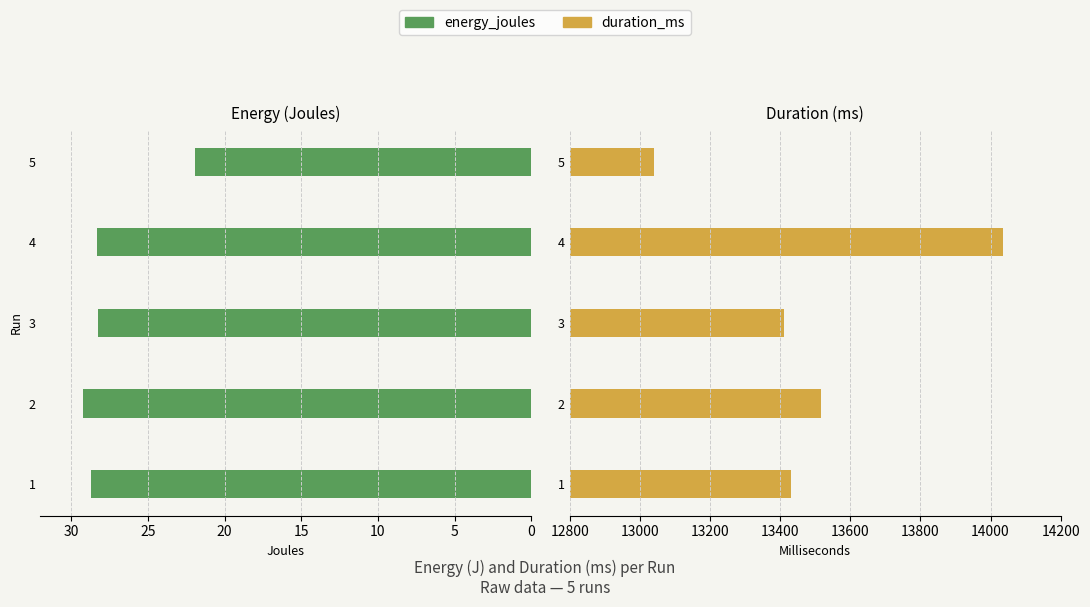

What is the lowest value of the duration_ms series?

13041.0